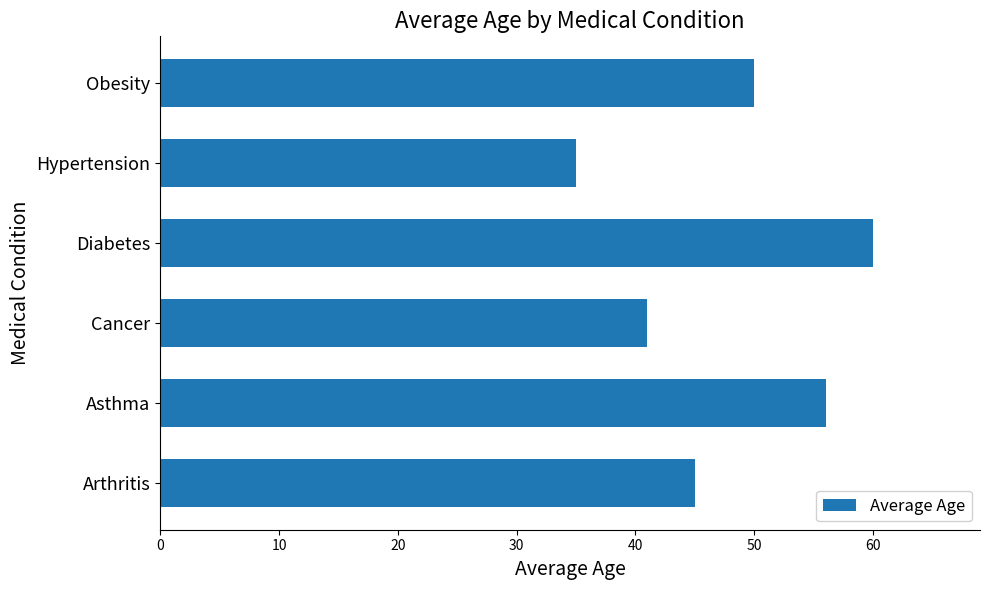

Reading top to bottom, extract all data points from this chart.

Obesity=50	Hypertension=35	Diabetes=60	Cancer=41	Asthma=56	Arthritis=45